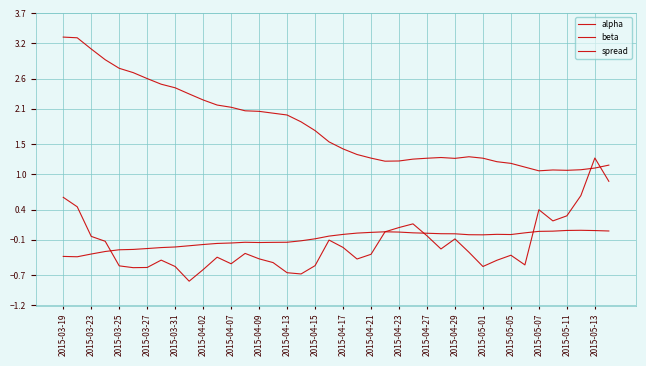

What is the greatest value displayed?

3.3